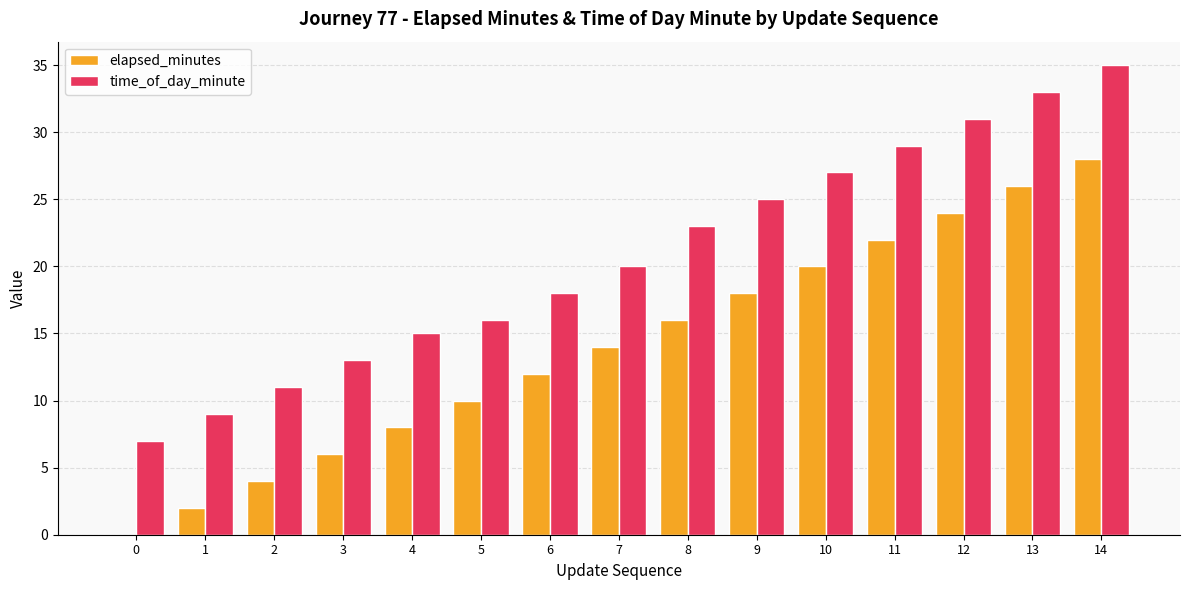

Reading left to right, list all the values displayed in this chart.

elapsed_minutes: 0=0	1=2	2=4	3=6	4=8	5=10	6=12	7=14	8=16	9=18	10=20	11=22	12=24	13=26	14=28
time_of_day_minute: 0=7	1=9	2=11	3=13	4=15	5=16	6=18	7=20	8=23	9=25	10=27	11=29	12=31	13=33	14=35